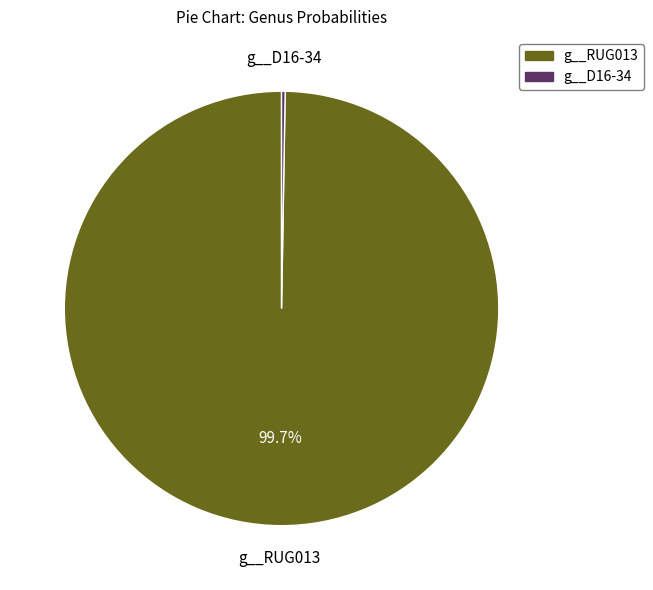

Is there any slice that represents more than half of the pie?

Yes